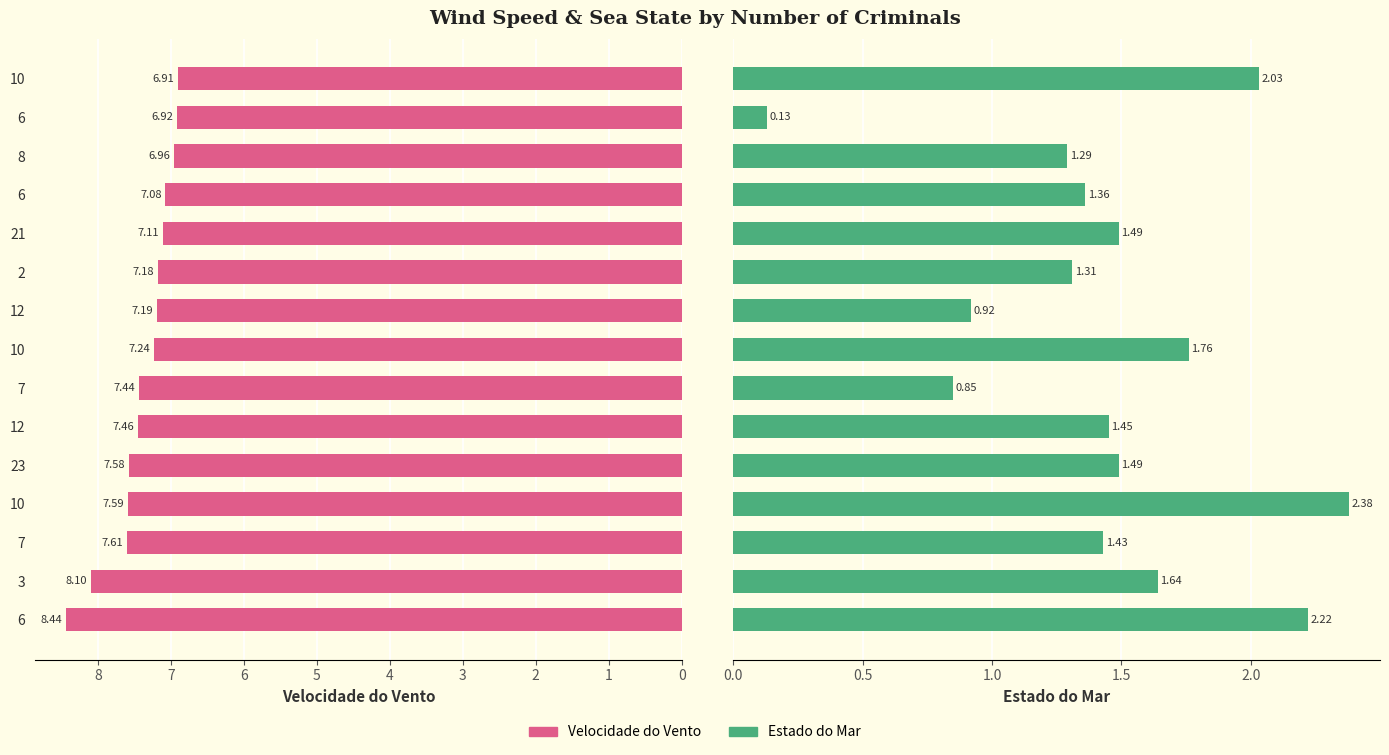

How many values in the Estado do Mar series exceed 1?

12